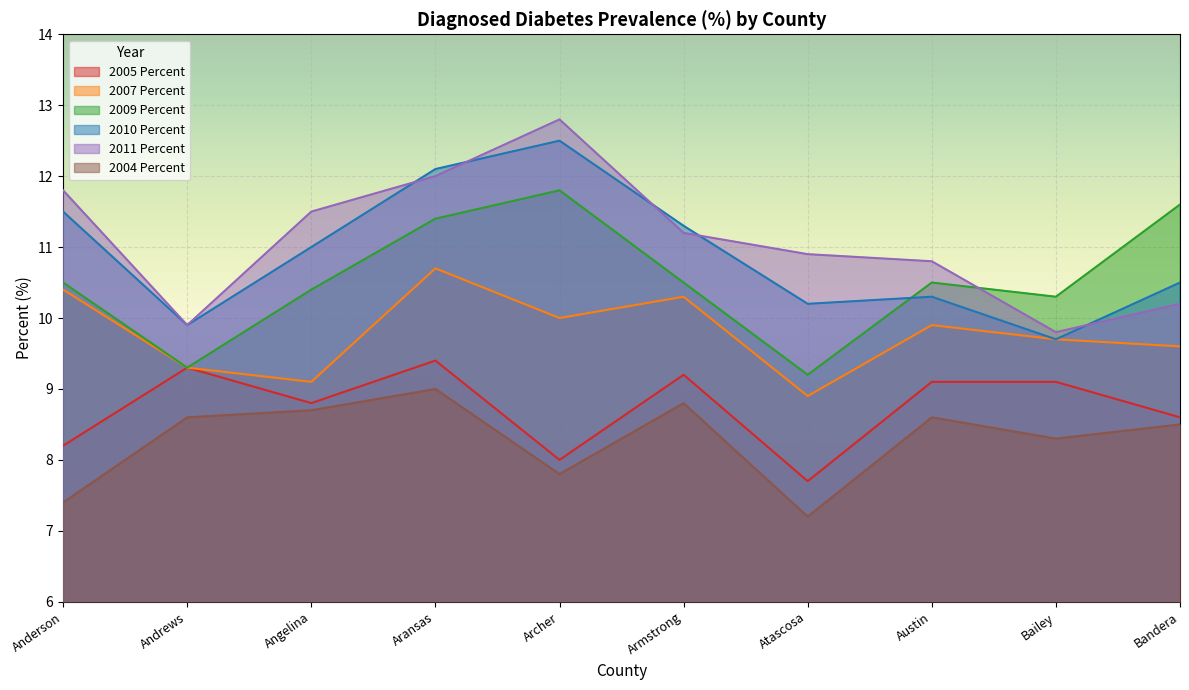

What is the total value across all series at Bandera?

59.0